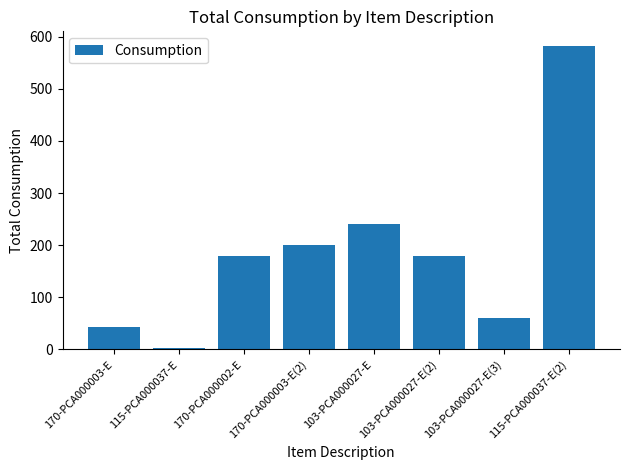

Are the bars grouped side by side (vs. stacked)?

No